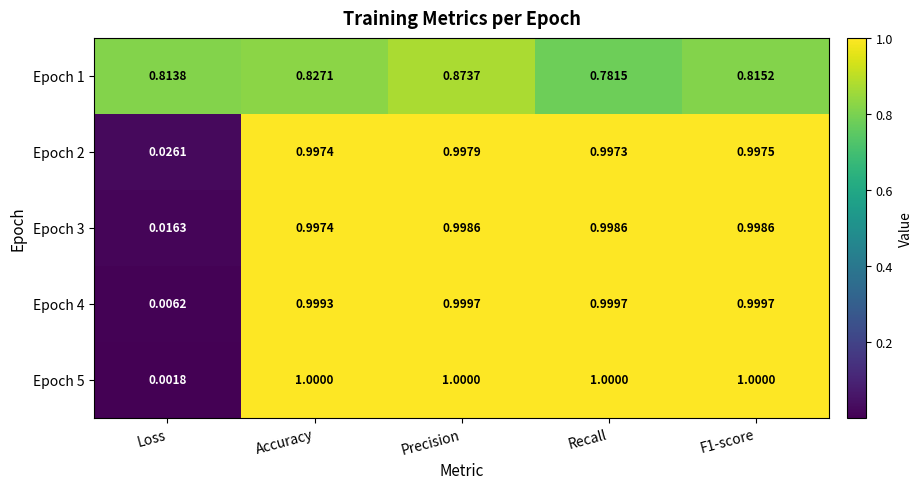

Is the value of Epoch 4 at Recall greater than the value of Epoch 2 at Loss?

Yes